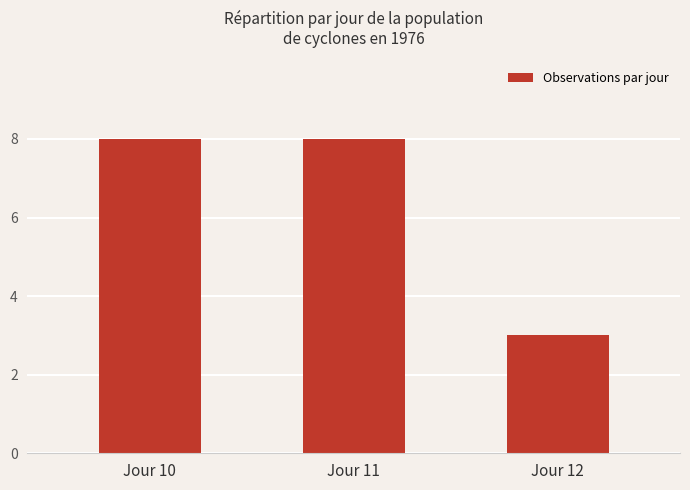

What is the sum of the values at Jour 12 and Jour 11?

11